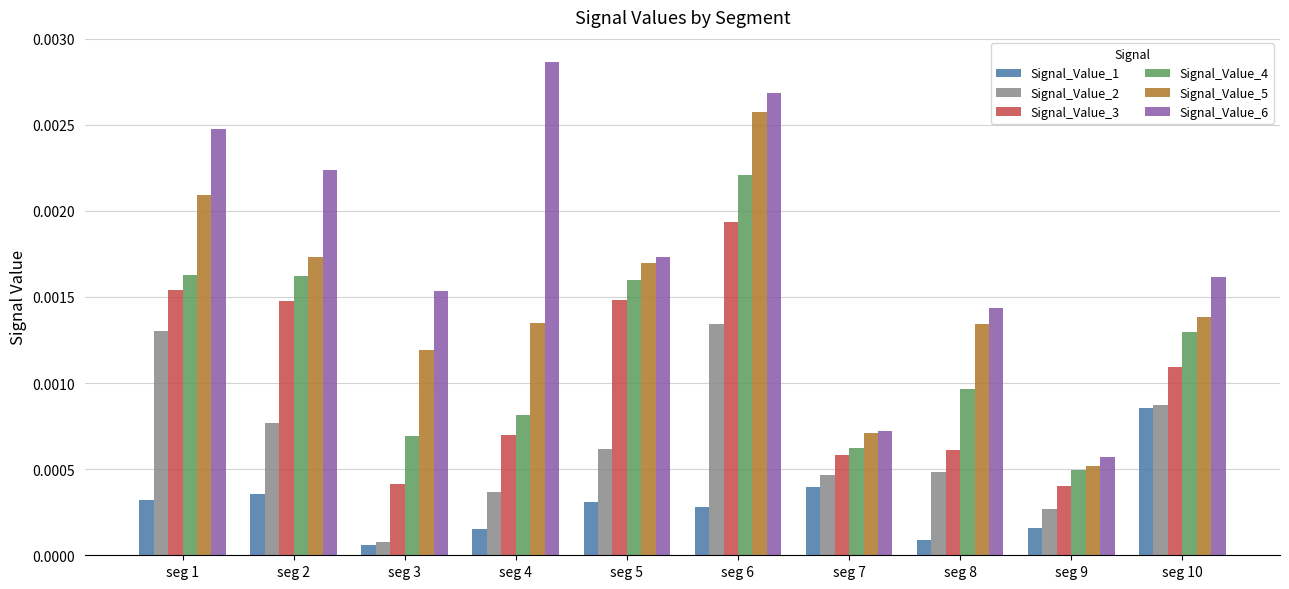

Count the Signal_Value_3 values in the range 0 to 1.

10